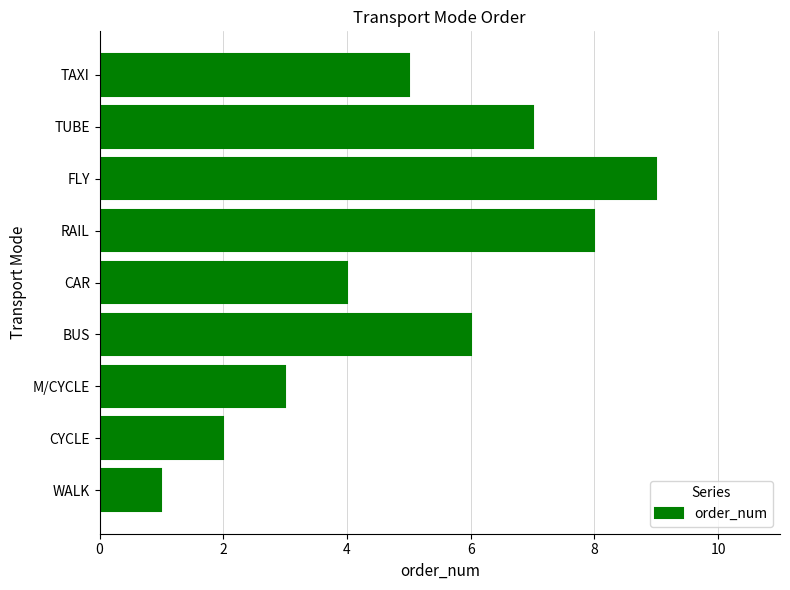

Does the chart contain any negative values?

No